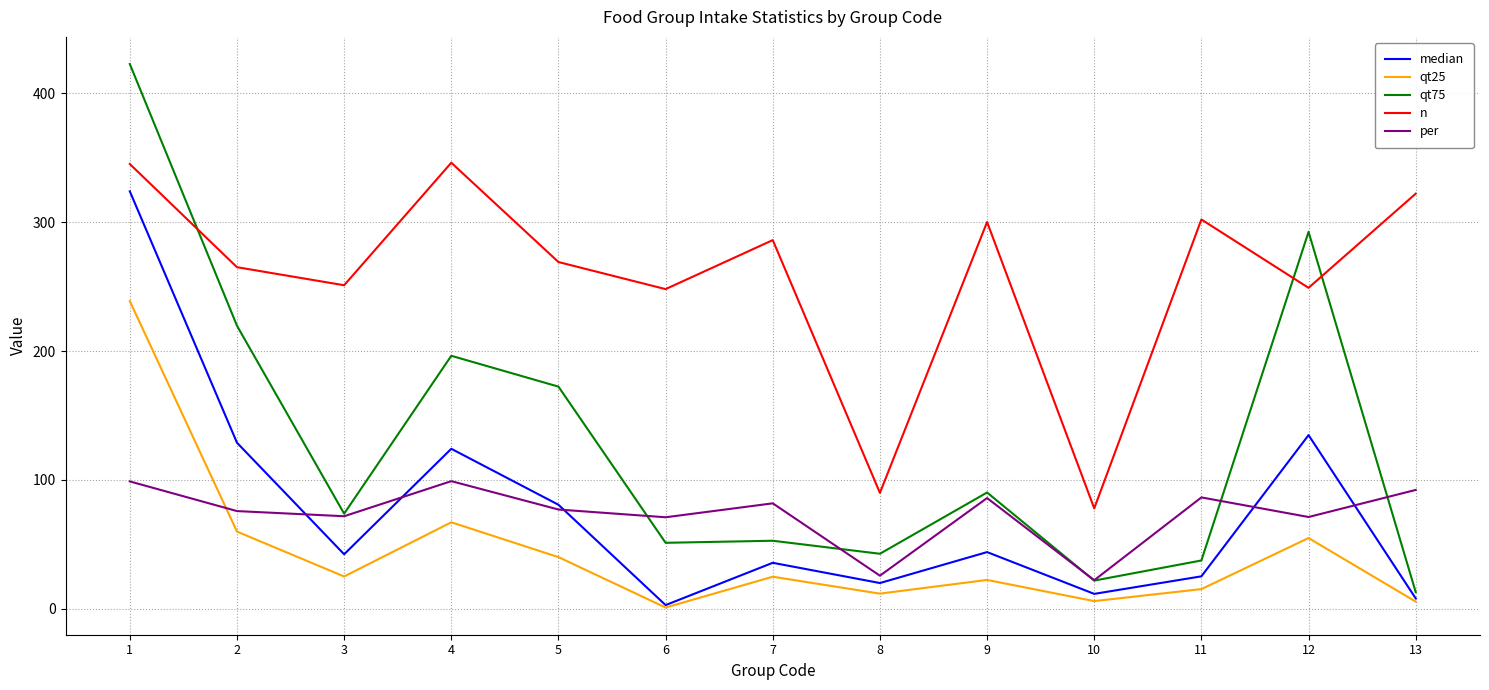

What is the maximum value for qt25?

238.7